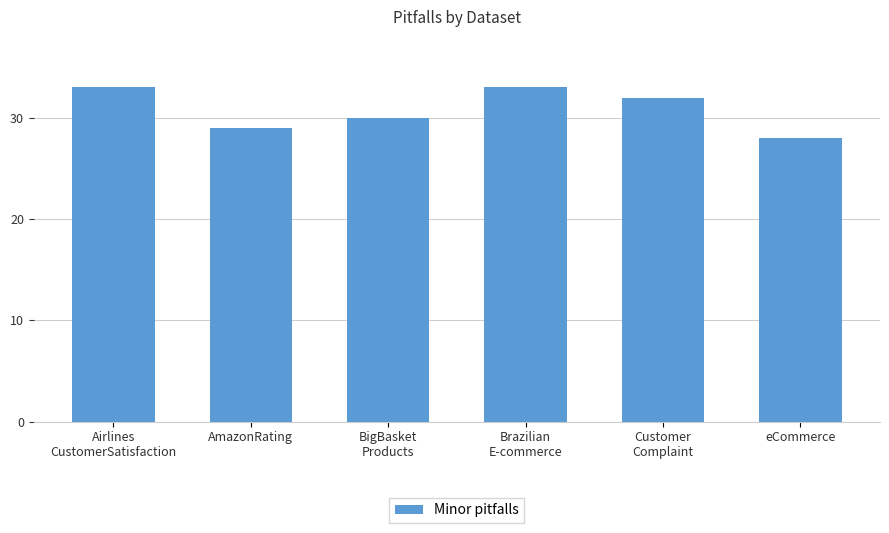

What is the average value?

31